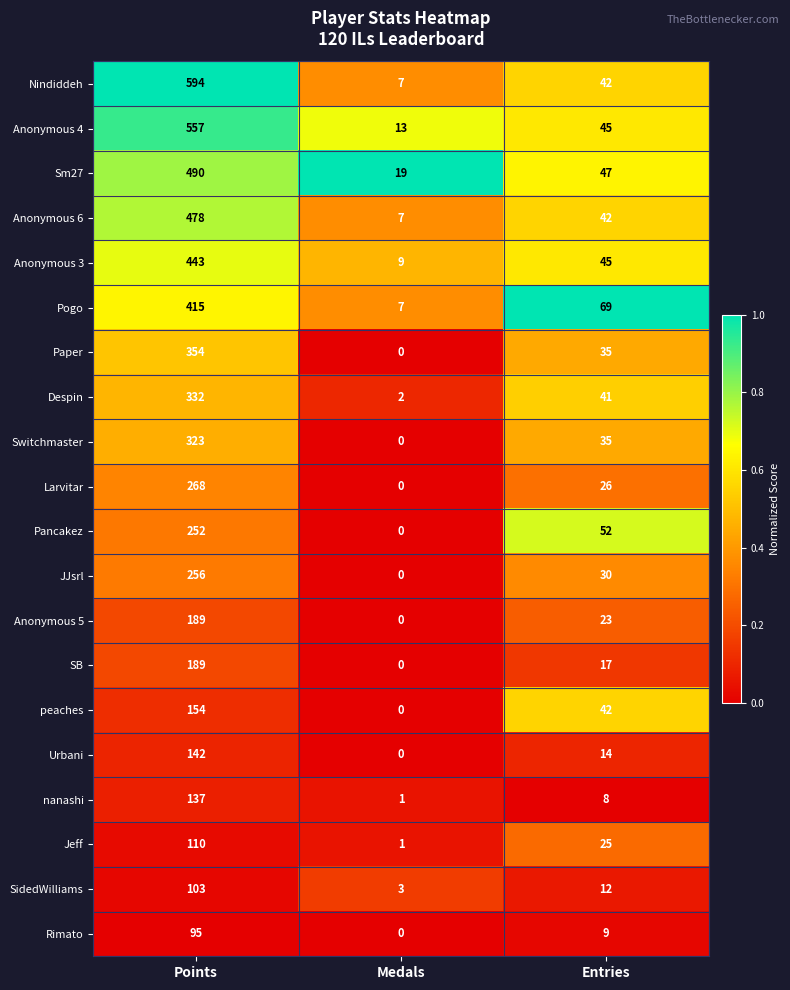

What value does the Anonymous 3 series have at Points?

443